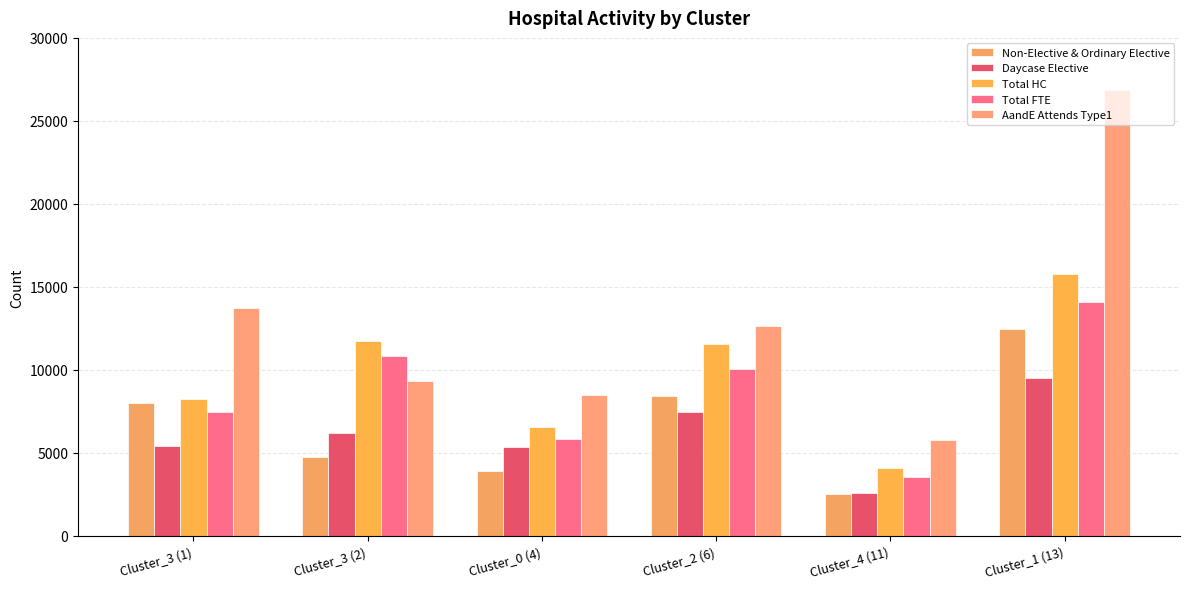

What is the difference between the maximum and second lowest values in the AandE Attends Type1 series?

18344.0